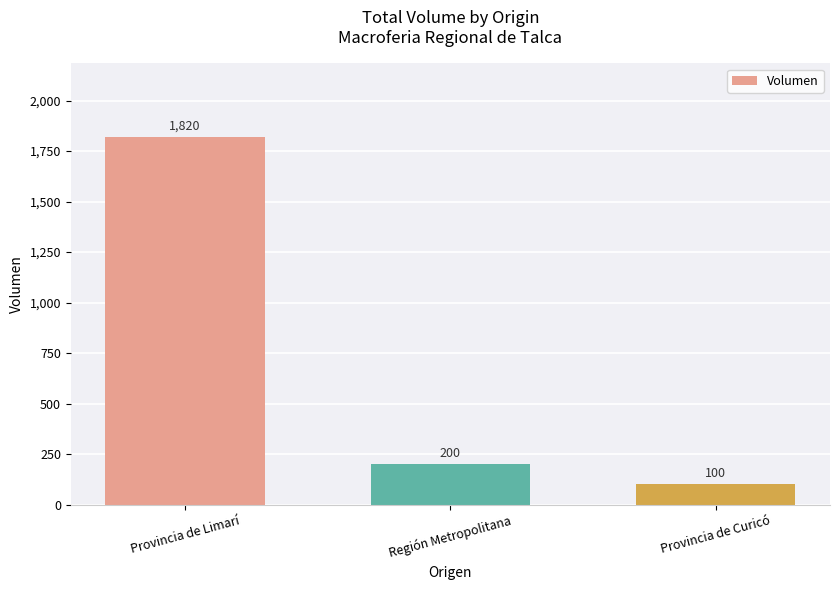

Is it true that the value at Provincia de Limarí is 1820?

True